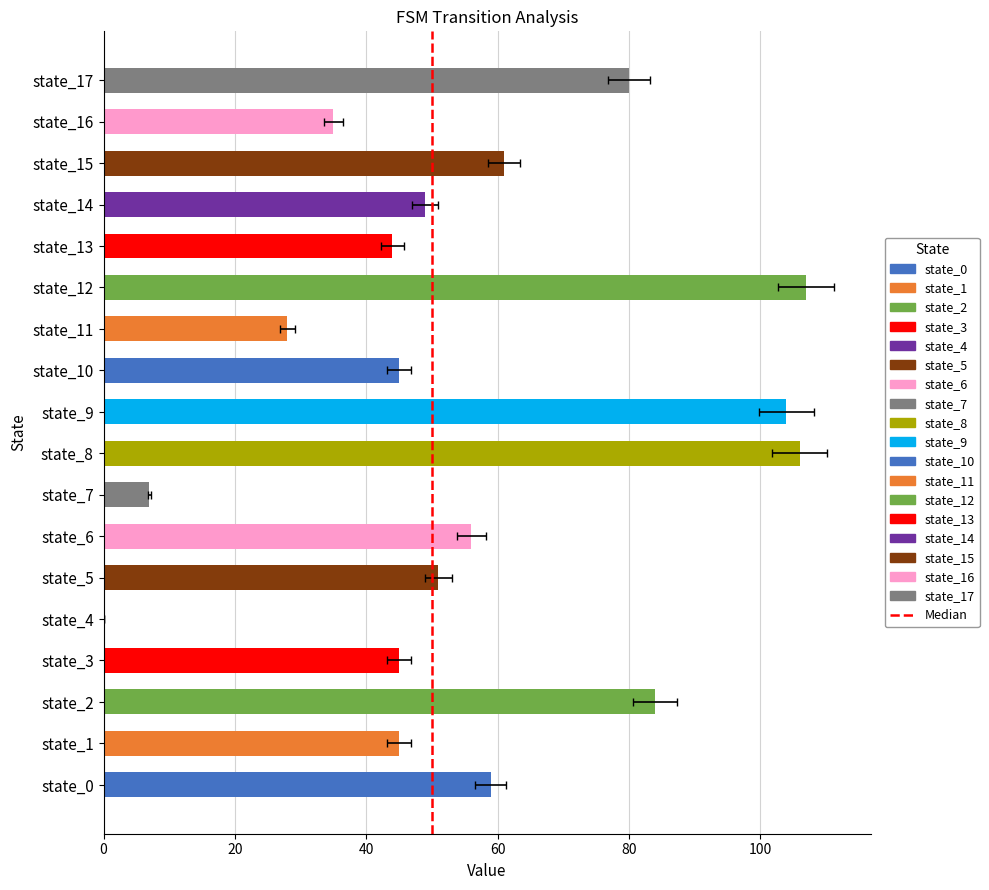

At which category is the sum across all series the highest?

state_12